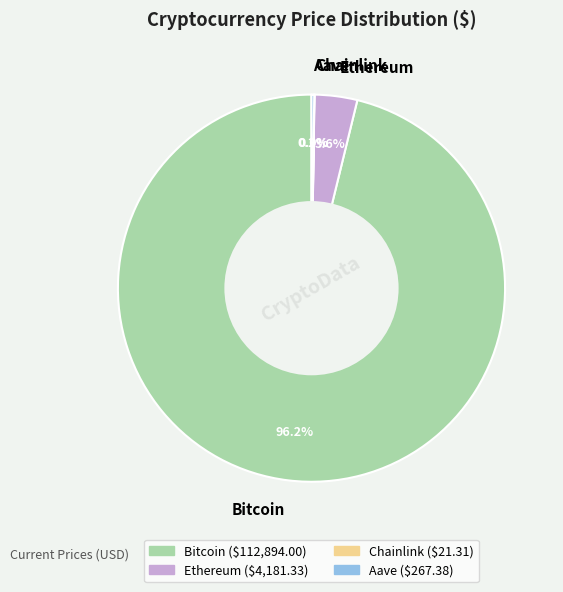

Which category accounts for the majority?

Bitcoin